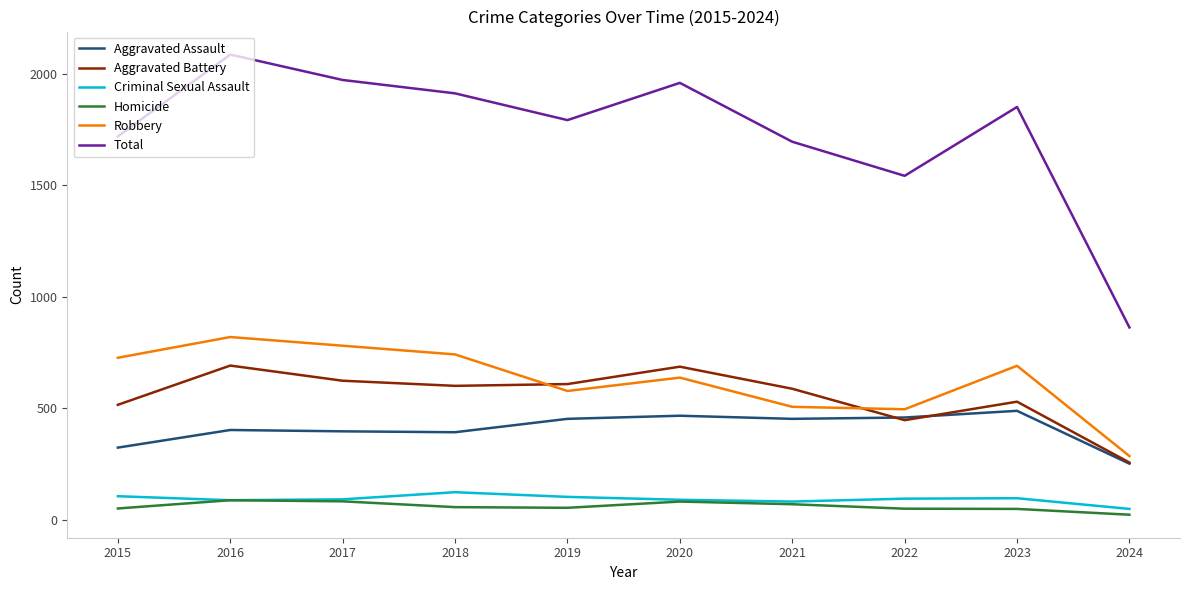

What is the maximum value shown in the chart?

2086